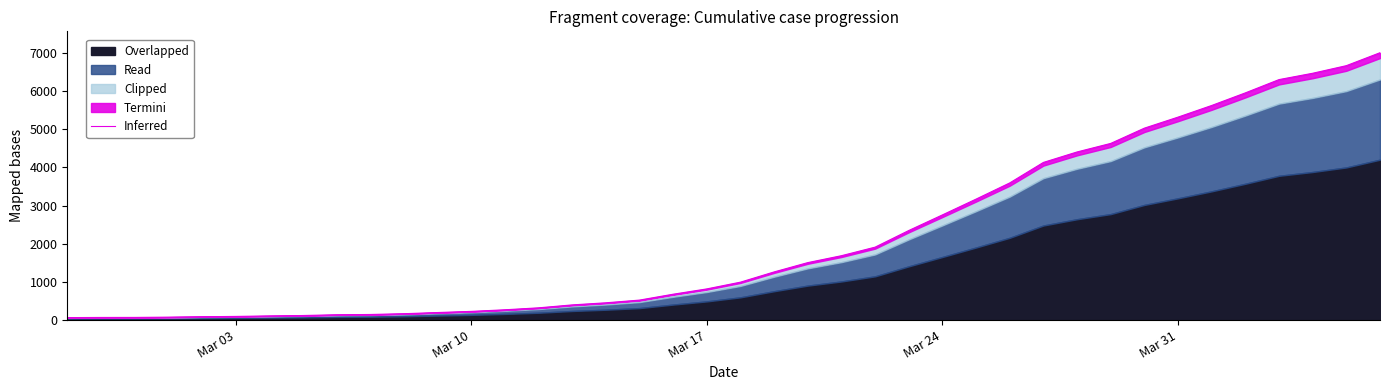

How many lines are shown in the chart?

1